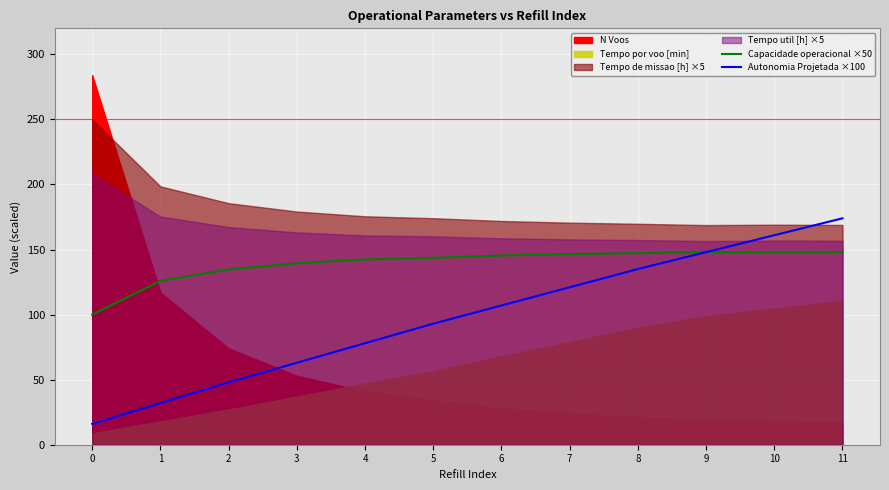

Is it true that Autonomia Projetada ×100 equals 233.8 at 10?

False